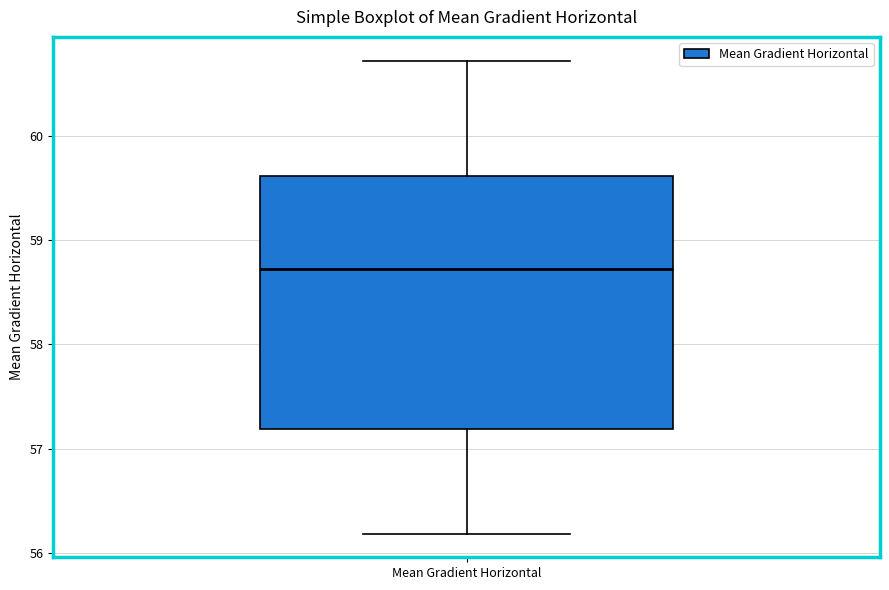

Transcribe this box plot: give where the median line is, the range the box spans, and where the two whiskers end, as read against the y-axis. The values are not printed on the chart, so give them approximately, as read against the axis.

median 58.7, box 57.2 to 59.6, whiskers 56.2 to 60.7